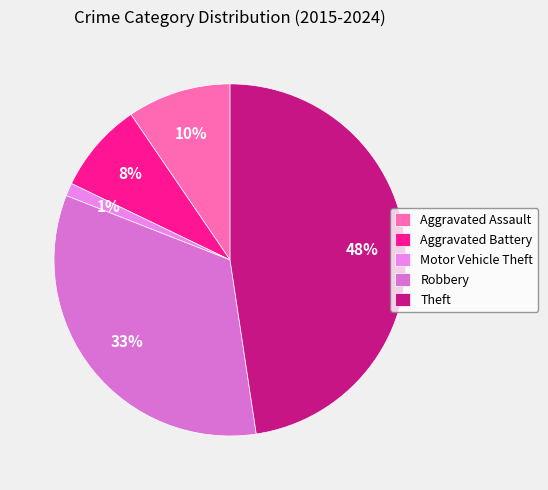

Which category has the smallest portion of the pie?

Motor Vehicle Theft